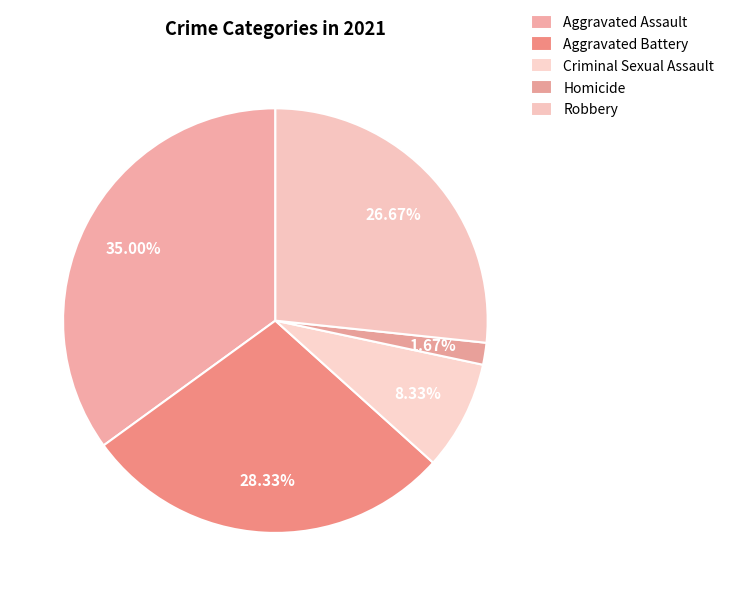

What is the largest slice in the pie chart?

Aggravated Assault